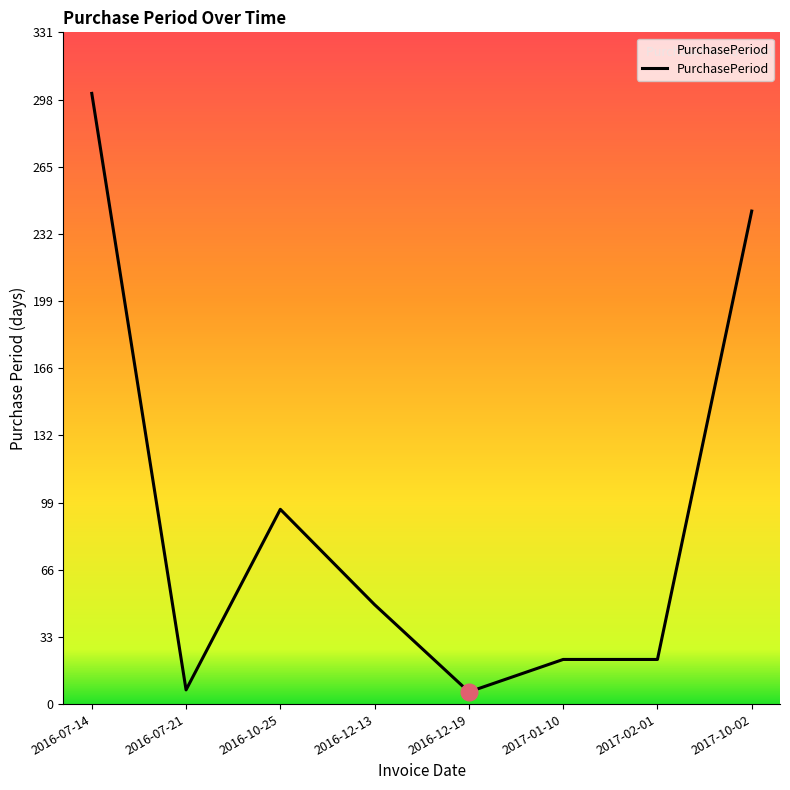

The value at 2017-10-02 is 243. True or false?

True